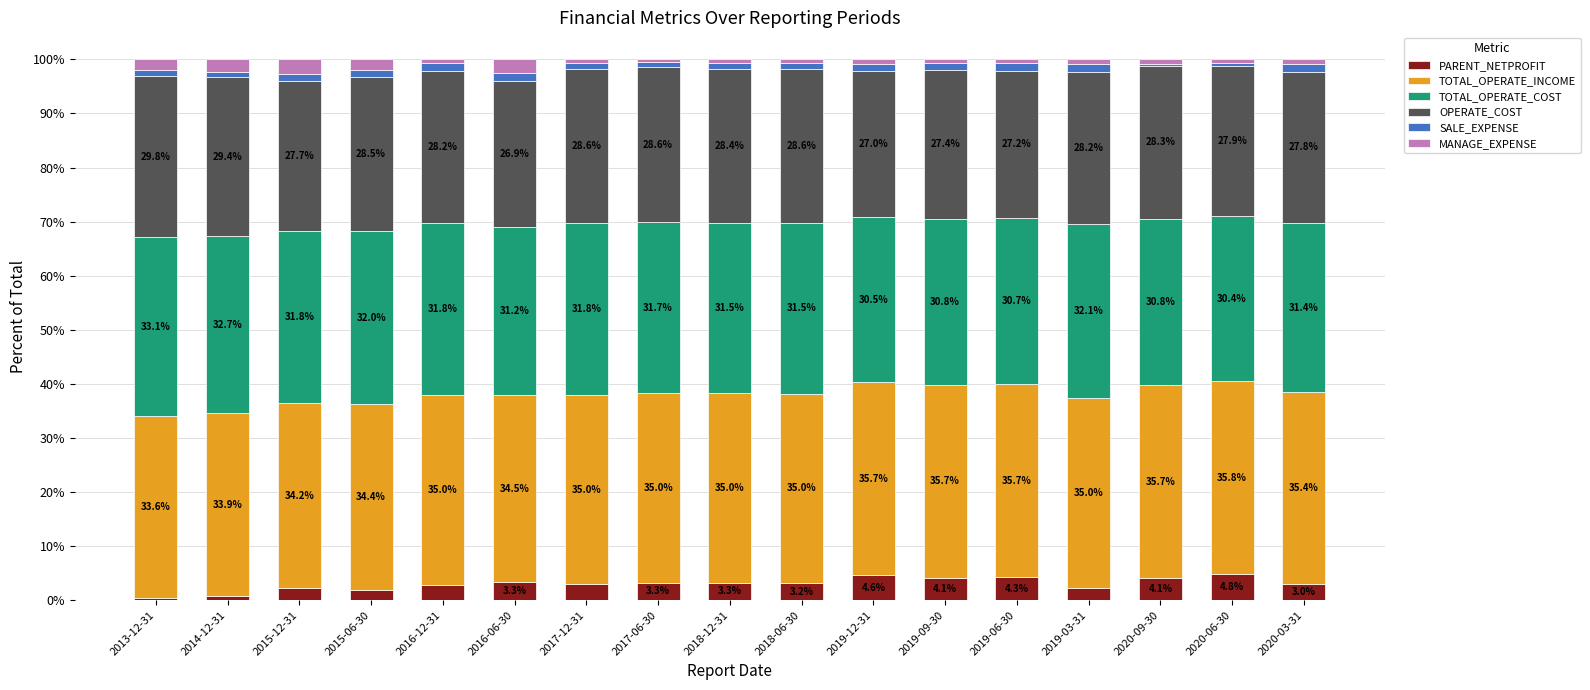

Which category has the lowest value in the PARENT_NETPROFIT series?

2013-12-31